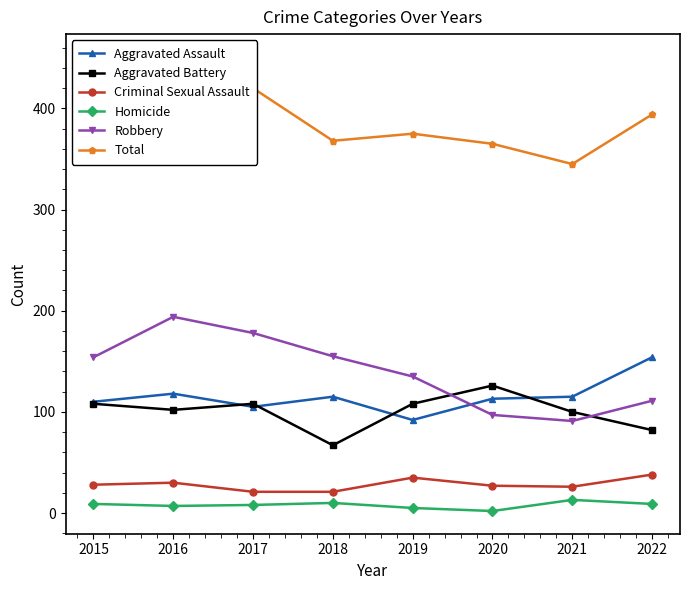

At how many categories does at least one series exceed 5?

8